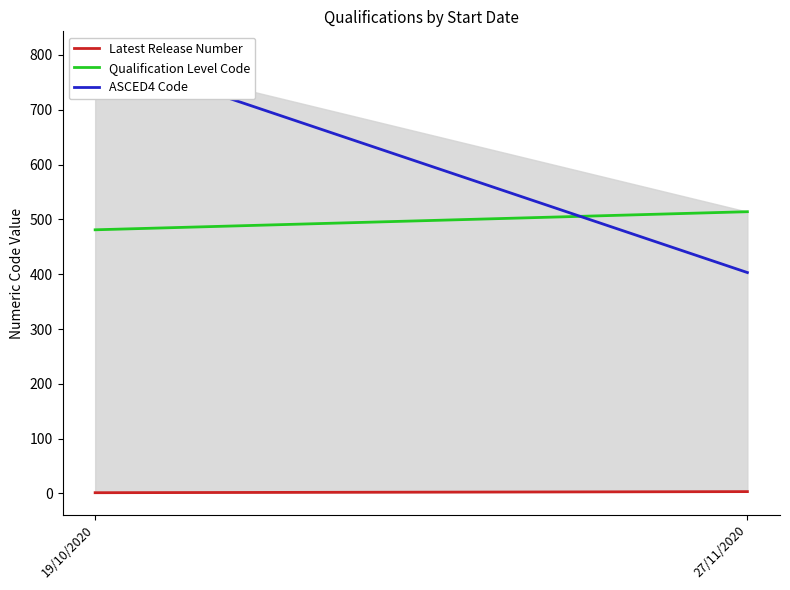

The value of Qualification Level Code at 27/11/2020 is 514. True or false?

True